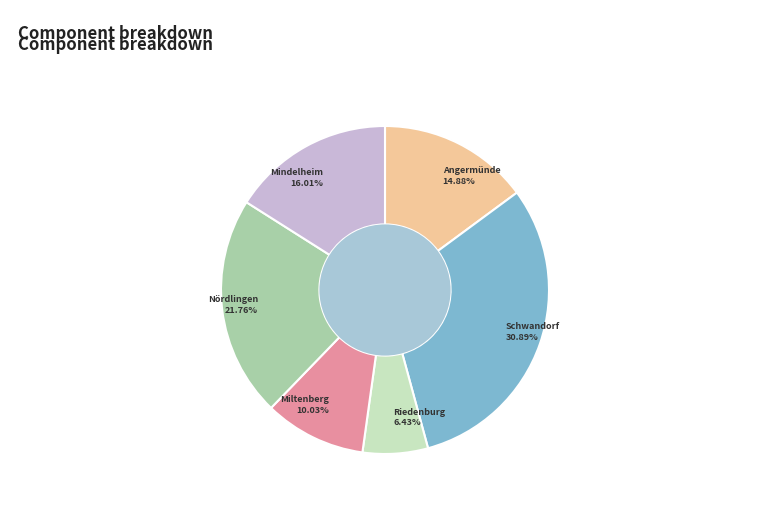

Is the sum of Nördlingen and Angermünde greater than half?

No